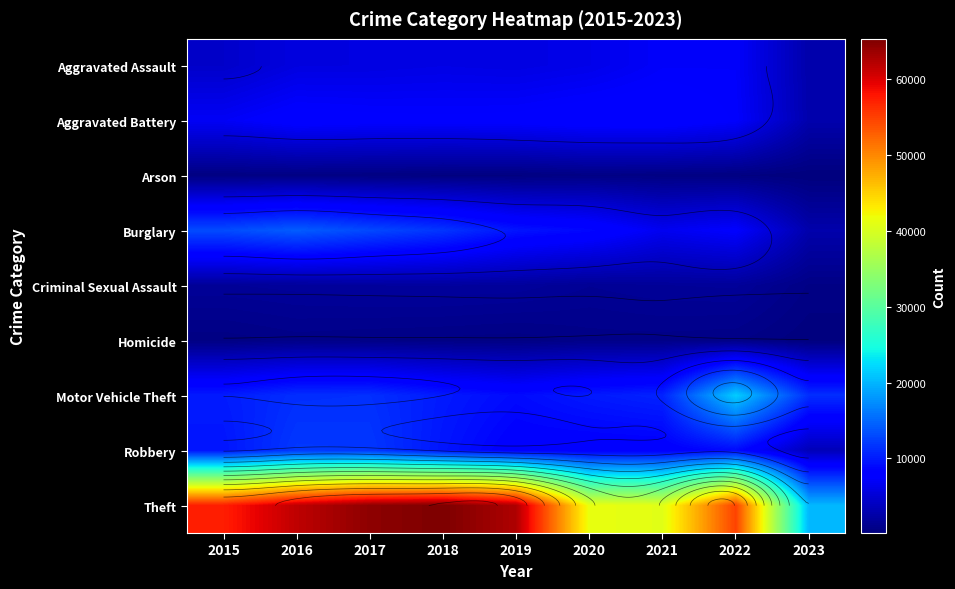

At which label does Robbery reach its peak?

2016